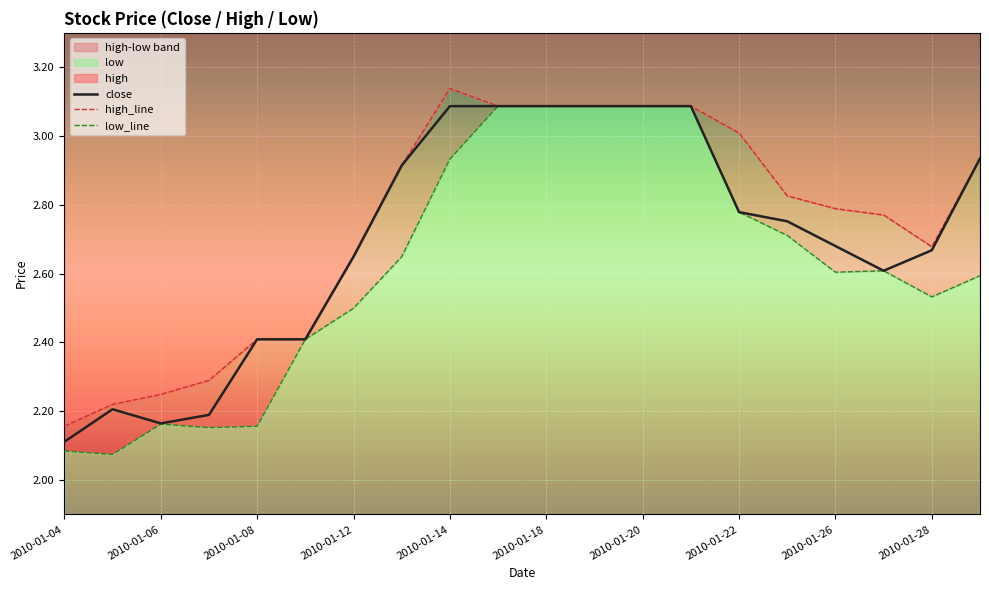

What is the lowest value of the close series?

2.1